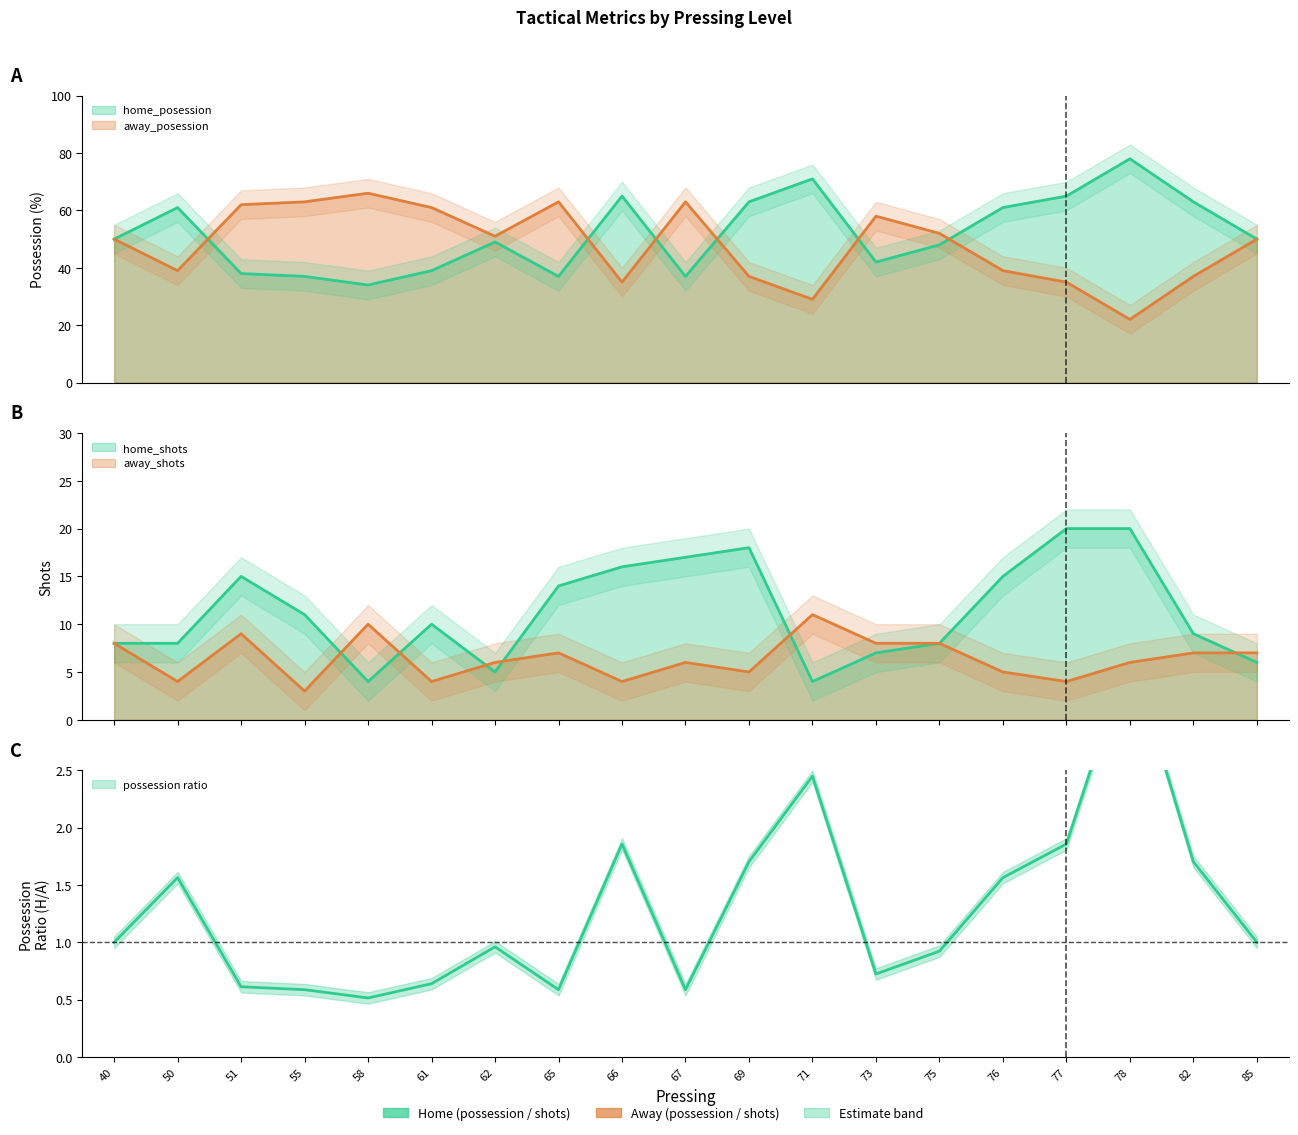

Is it true that away_posession equals 49 at 82?

False